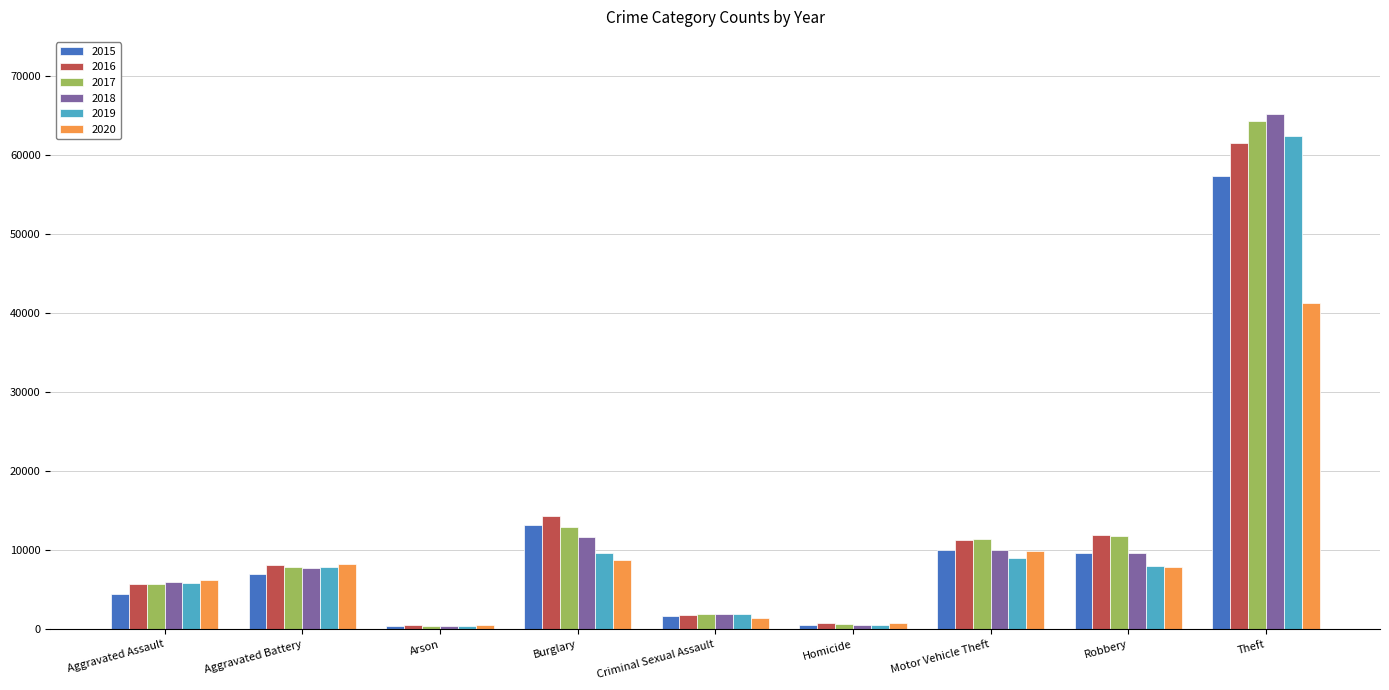

What is the label of the 8th bar from the right?

Aggravated Battery